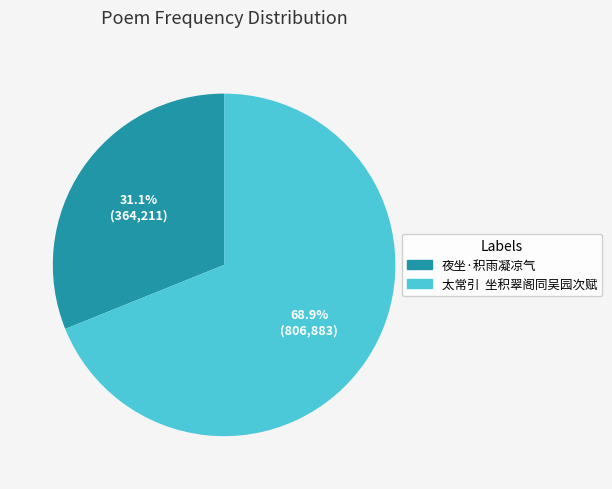

Which has a higher value, 太常引 坐积翠阁同吴园次赋 or 夜坐·积雨凝凉气?

太常引 坐积翠阁同吴园次赋